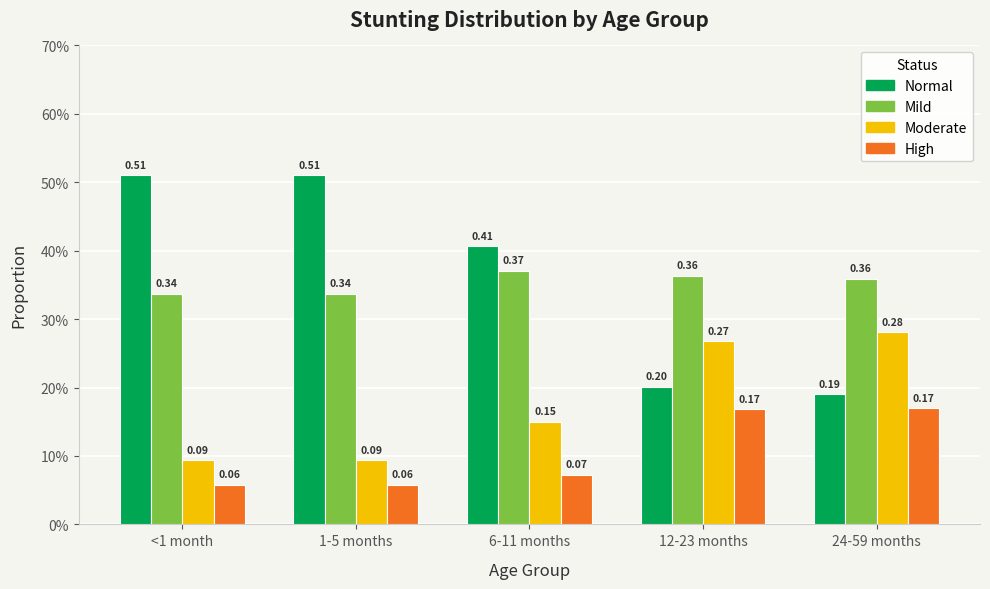

What is the label of the 2nd bar from the left?

1-5 months